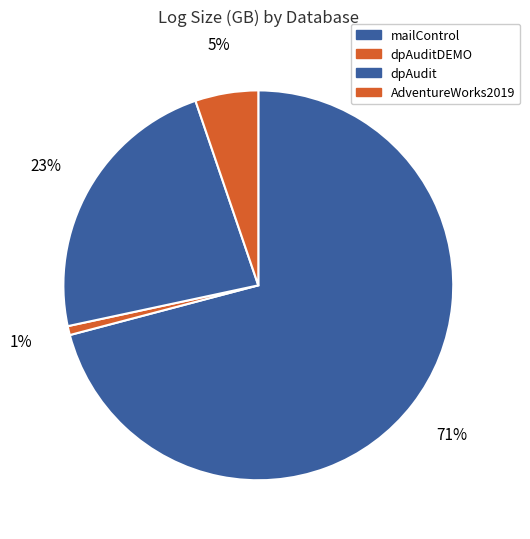

To the nearest percent, what is the difference between the largest and smallest slice percentages?

70%